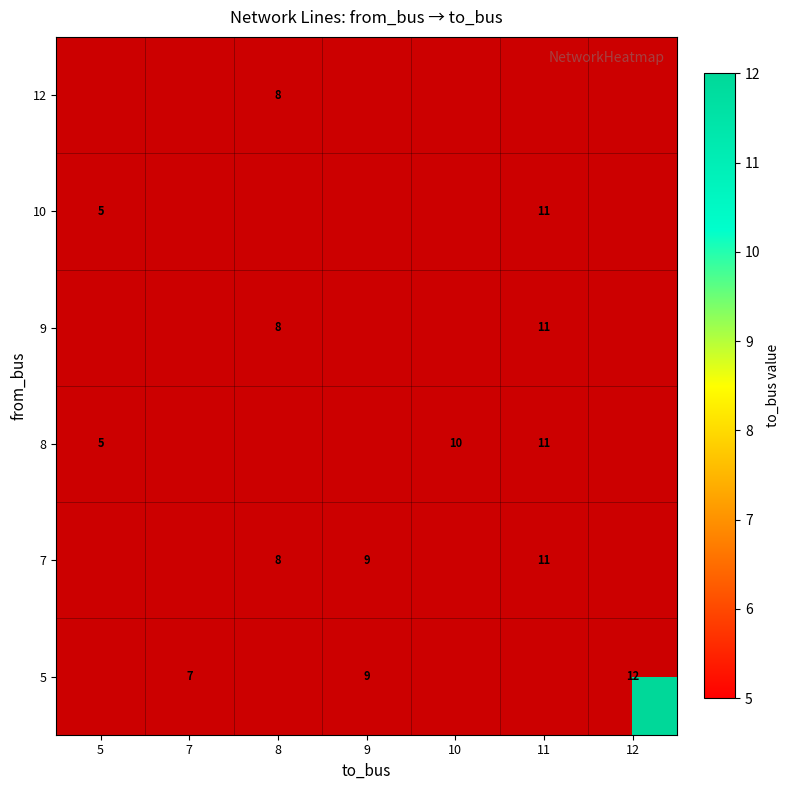

The value of 5 at 7 is 7. True or false?

True